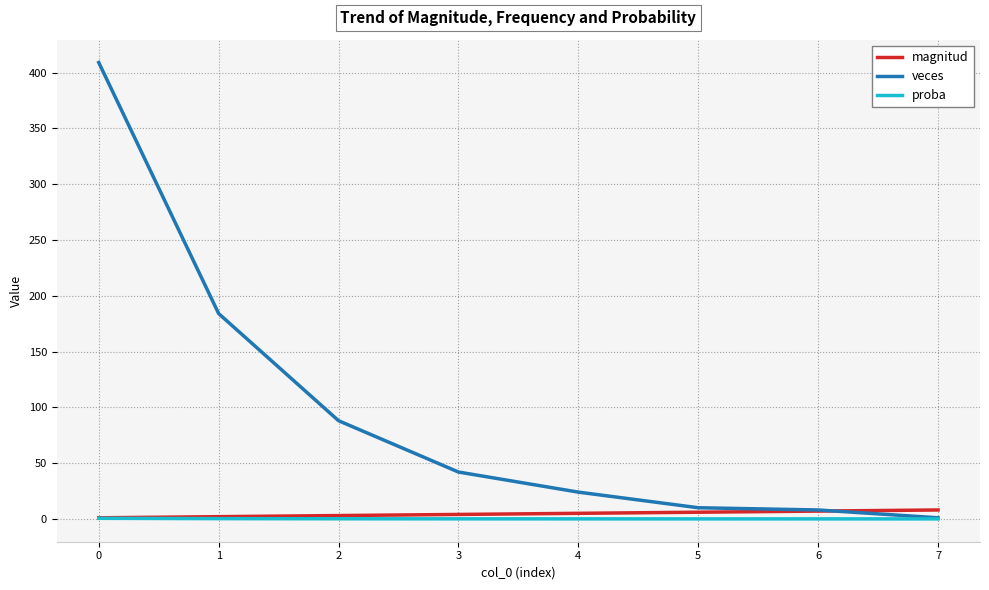

What is the highest value of the magnitud series?

8.0